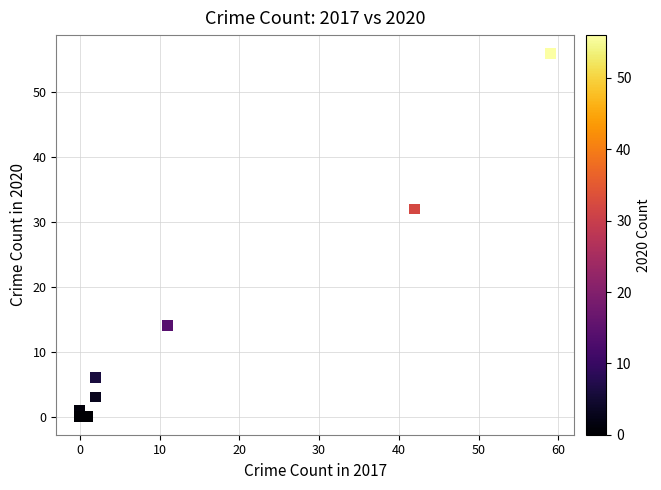

What Y value in the scatter plot is closest to 28?

32